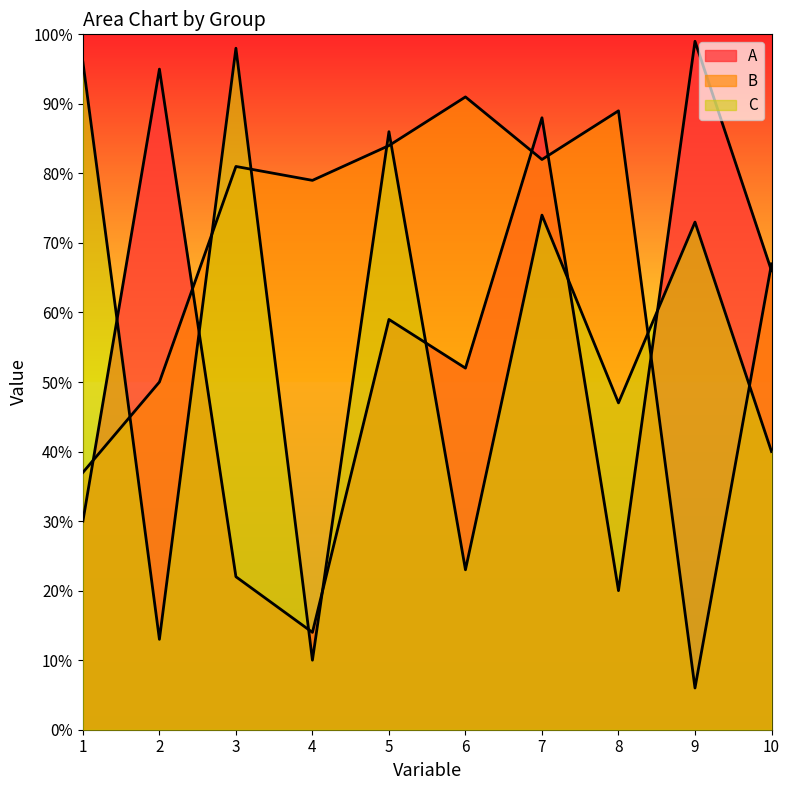

Does the chart display data point markers on the line(s)?

No